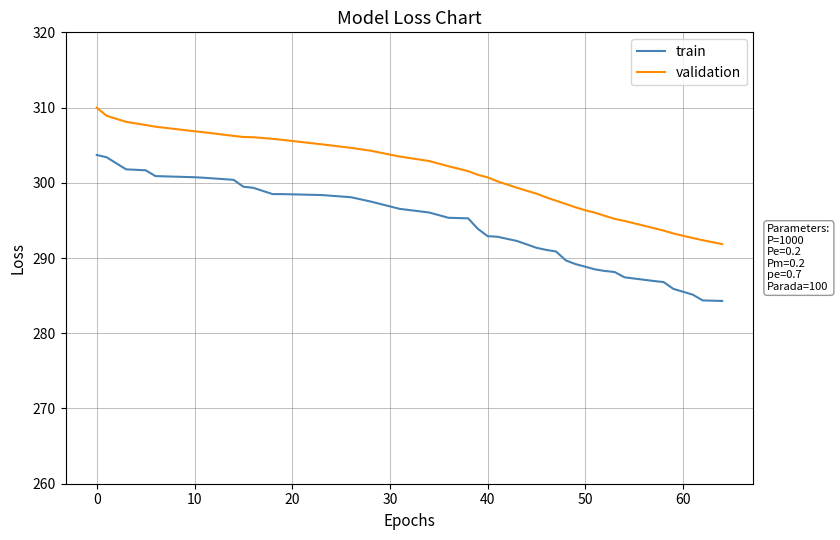

What is the sum of all validation values?

11735.1